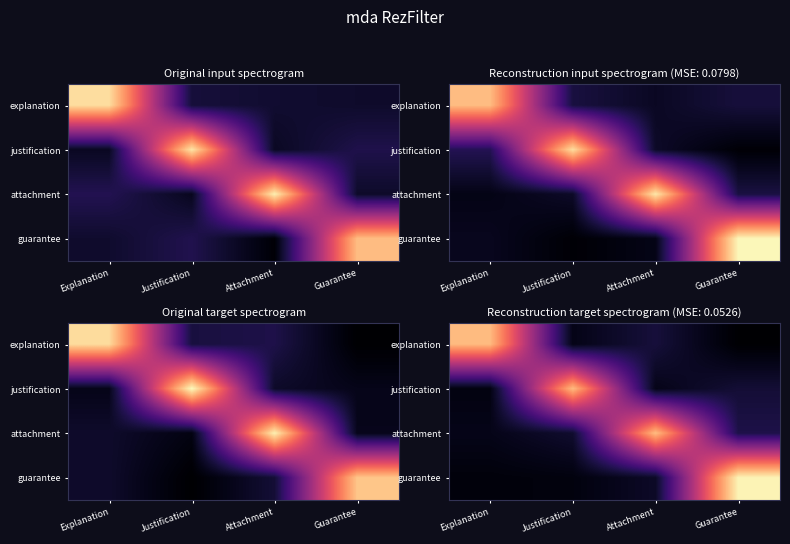

What is the greatest value displayed?

1.0